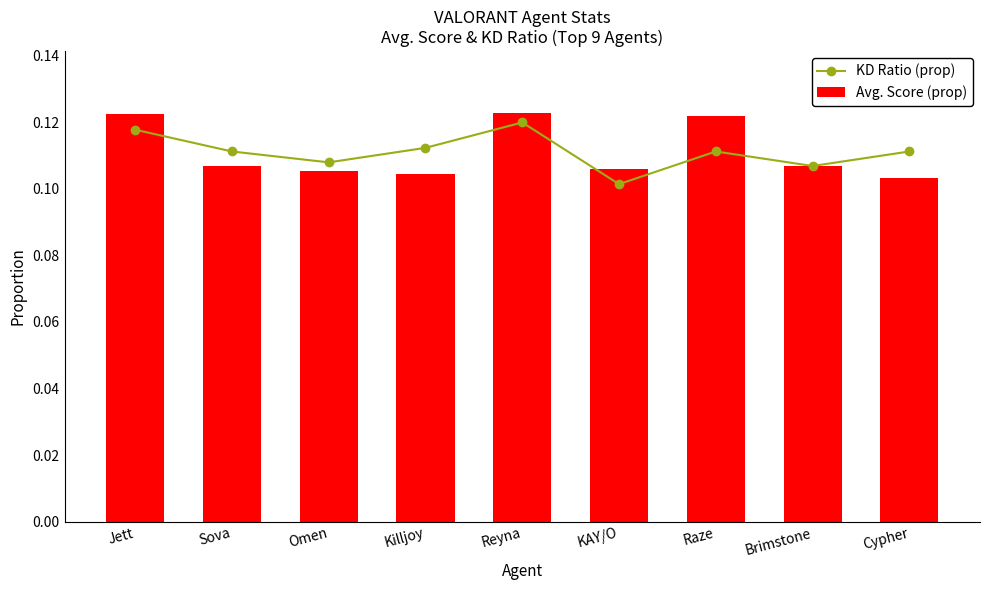

Is it true that Avg. Score (prop) equals 0.1 at Killjoy?

False